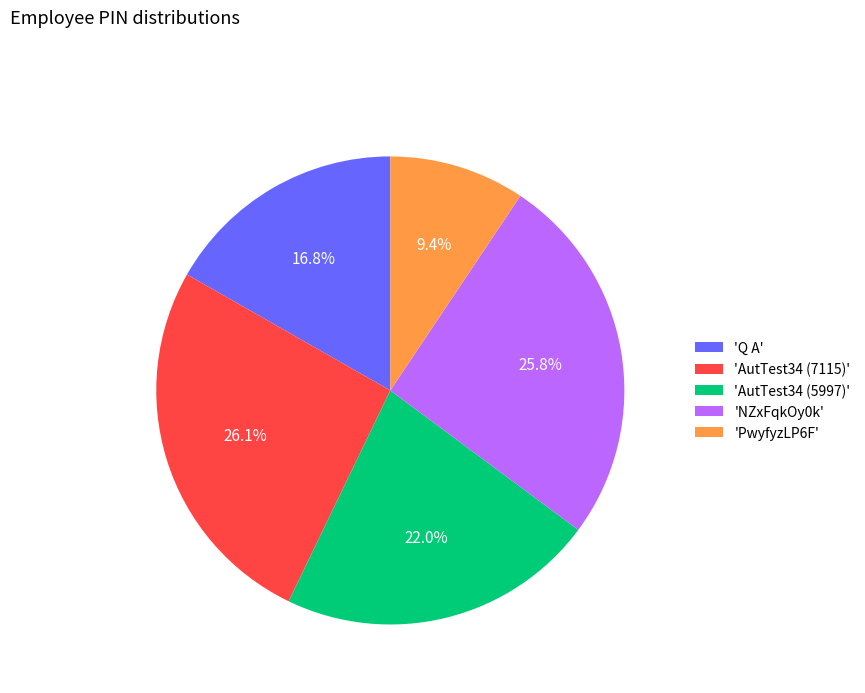

Combined, do 'Q A' and 'AutTest34 (7115)' account for over 50%?

No